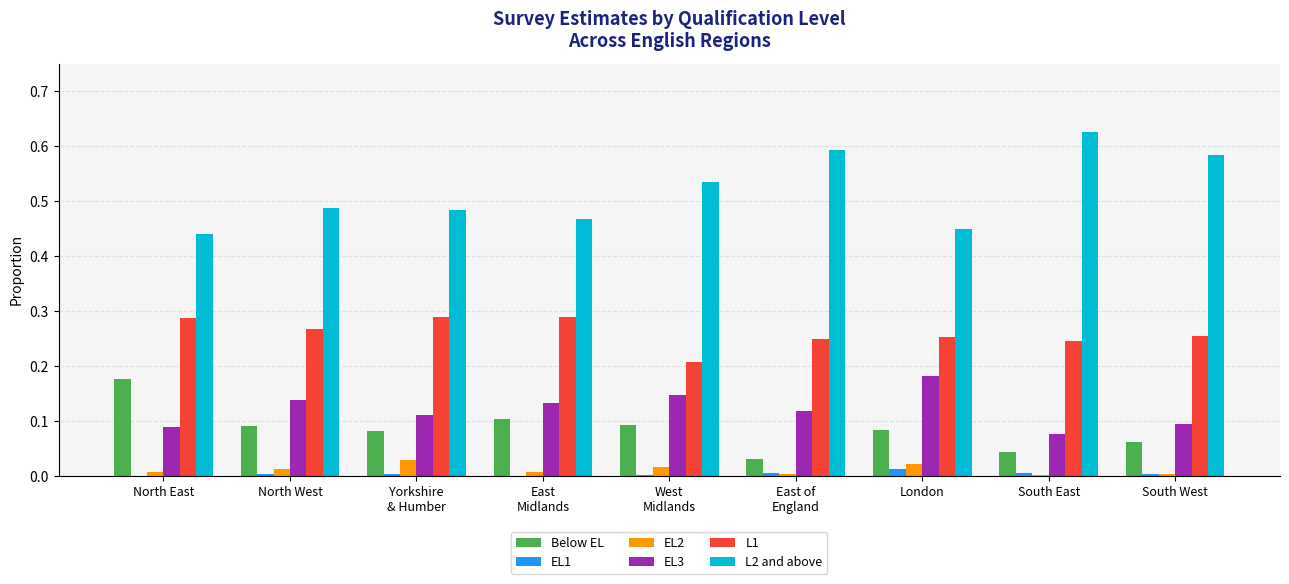

What is the sum of all EL3 values?

1.1